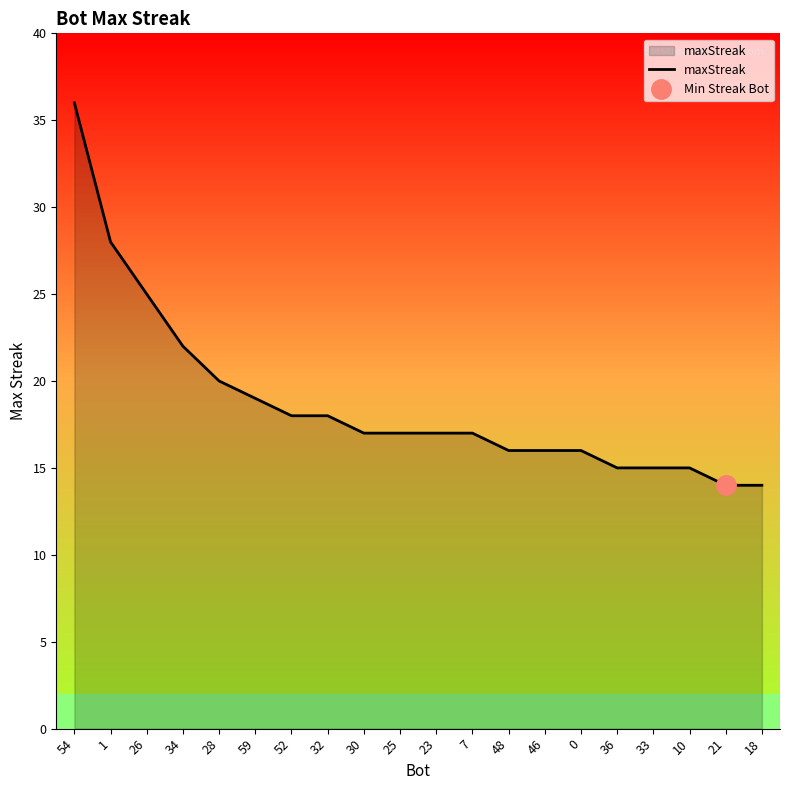

What position from the right is 21?

2